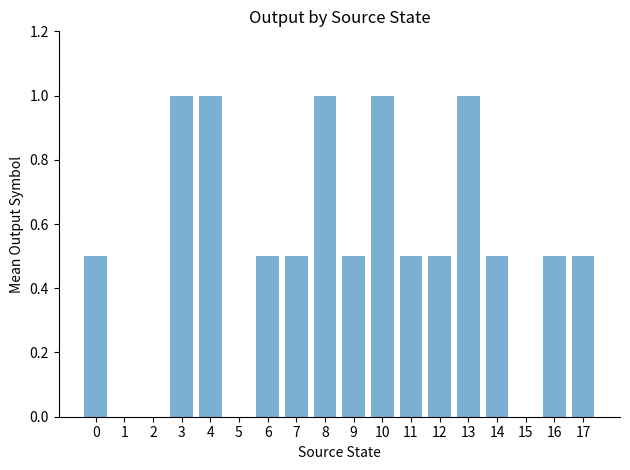

The value at 13 is 1.0. True or false?

True